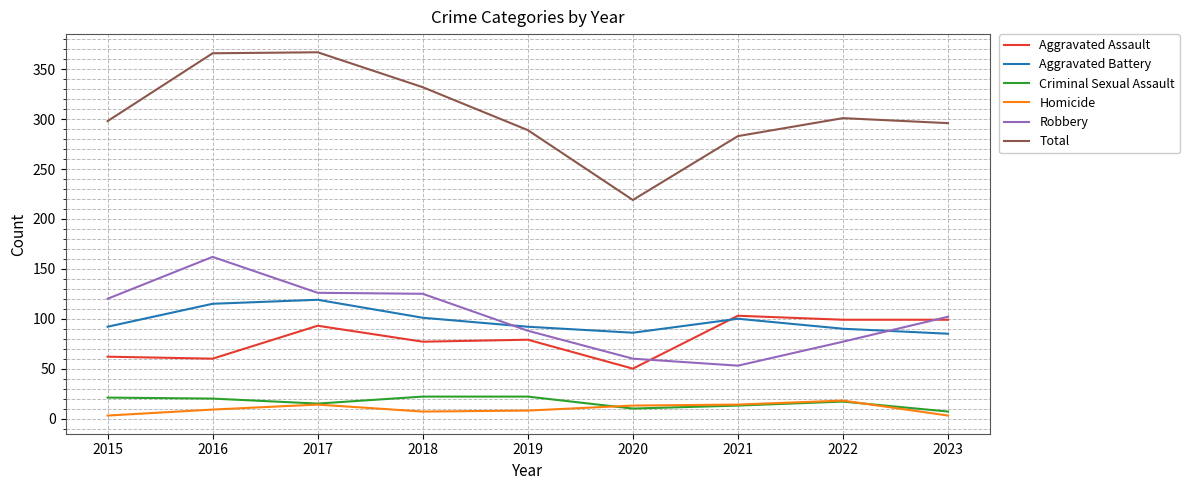

What is the approximate value of Criminal Sexual Assault at 2022, to the nearest 5?

15